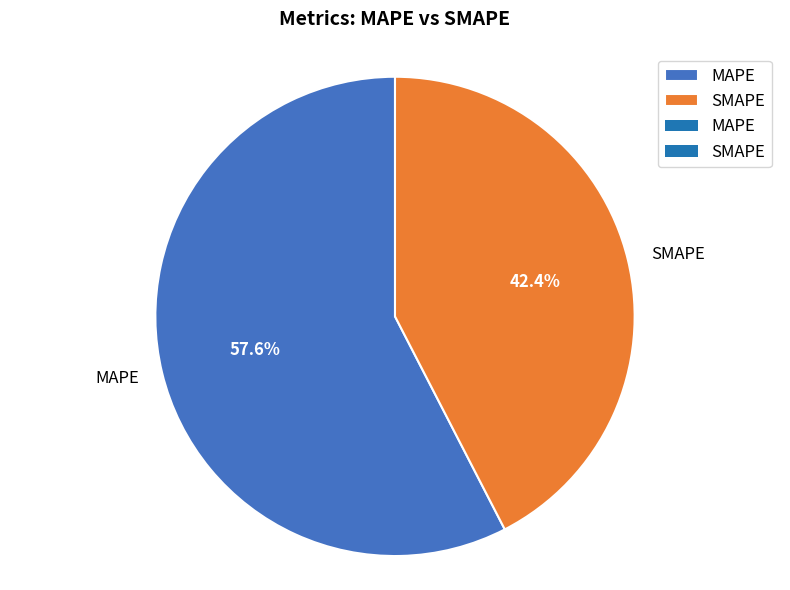

To the nearest percent, what percentage of the pie is SMAPE?

42%